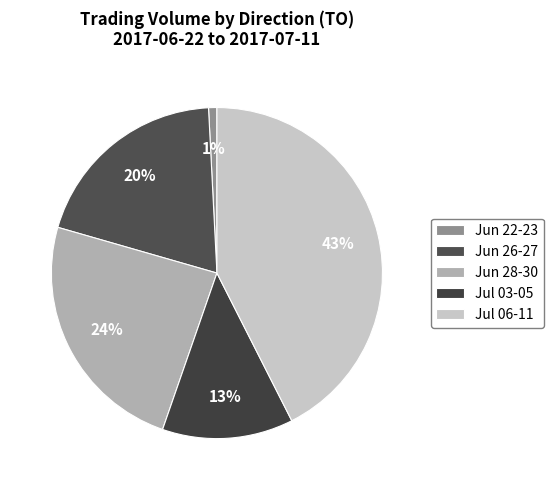

Count the number of slices in the pie.

5